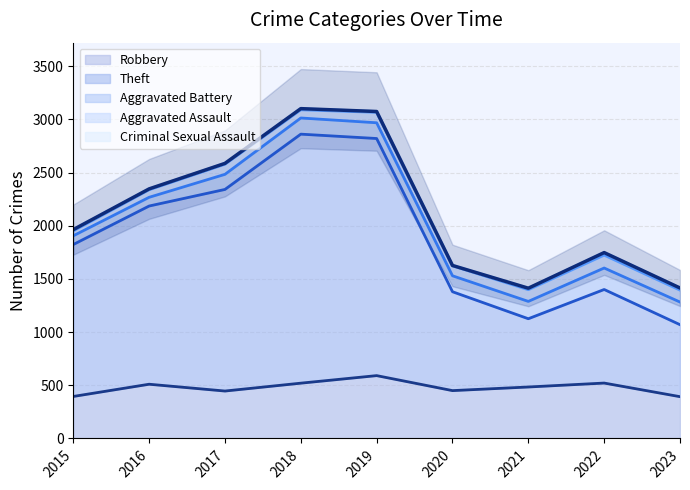

How many values in the Robbery series exceed 484?

4